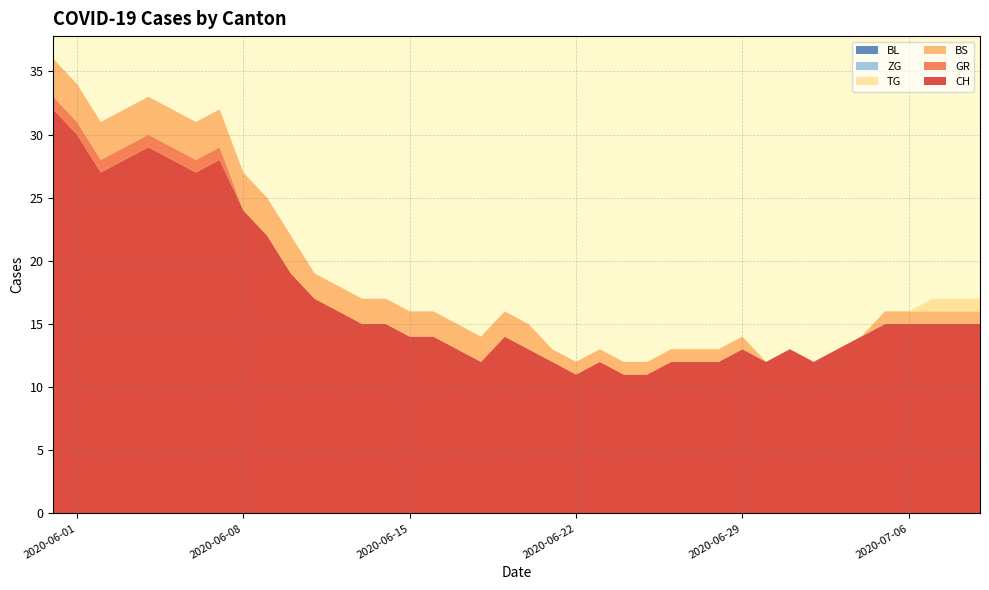

Reading right to left, what are all the values shown in this chart?

CH: 15	15	15	15	15	14	13	12	13	12	13	12	12	12	11	11	12	11	12	13	14	12	13	14	14	15	15	16	17	19	22	24	28	27	28	29	28	27	30	32
GR: 0	0	0	0	0	0	0	0	0	0	0	0	0	0	0	0	0	0	0	0	0	0	0	0	0	0	0	0	0	0	0	0	1	1	1	1	1	1	1	1
BS: 1	1	1	1	1	0	0	0	0	0	1	1	1	1	1	1	1	1	1	2	2	2	2	2	2	2	2	2	2	3	3	3	3	3	3	3	3	3	3	3
TG: 1	1	1	0	0	0	0	0	0	0	0	0	0	0	0	0	0	0	0	0	0	0	0	0	0	0	0	0	0	0	0	0	0	0	0	0	0	0	0	0
ZG: 0	0	0	0	0	0	0	0	0	0	0	0	0	0	0	0	0	0	0	0	0	0	0	0	0	0	0	0	0	0	0	0	0	0	0	0	0	0	0	0
BL: 0	0	0	0	0	0	0	0	0	0	0	0	0	0	0	0	0	0	0	0	0	0	0	0	0	0	0	0	0	0	0	0	0	0	0	0	0	0	0	0